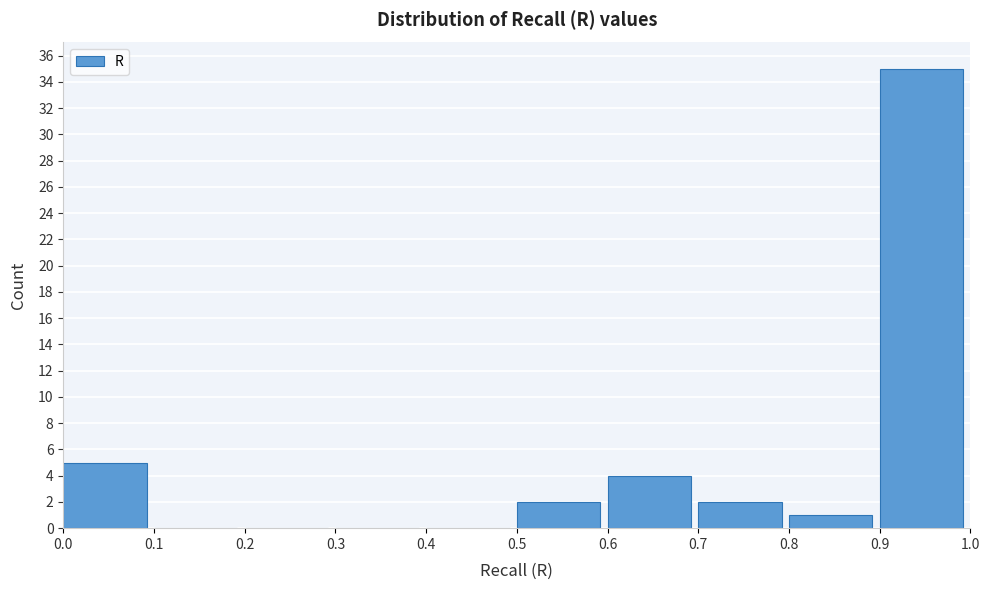

Over which range of the x-axis is the bar tallest?

0.9 to 1.0